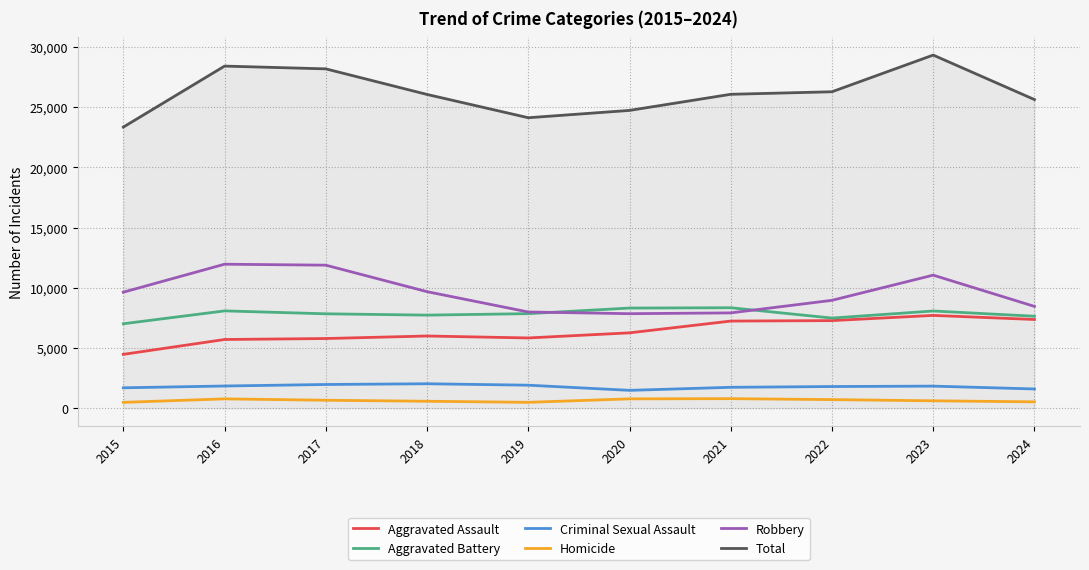

Which series has the widest spread of values?

Total